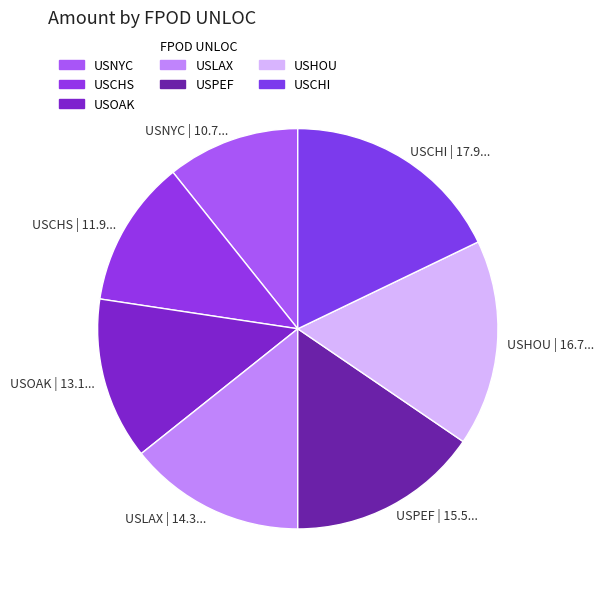

Combined, do USOAK | 13.1... and USNYC | 10.7... account for over 50%?

No